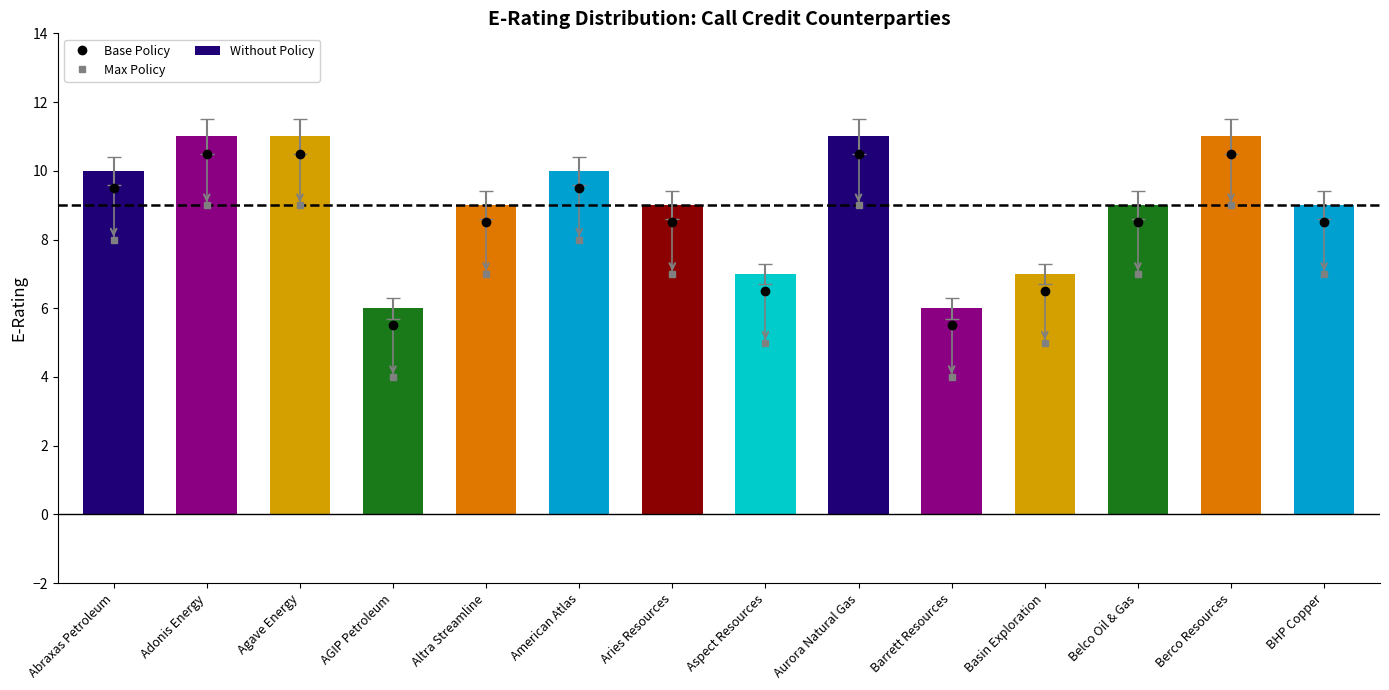

How many groups of bars are there?

14